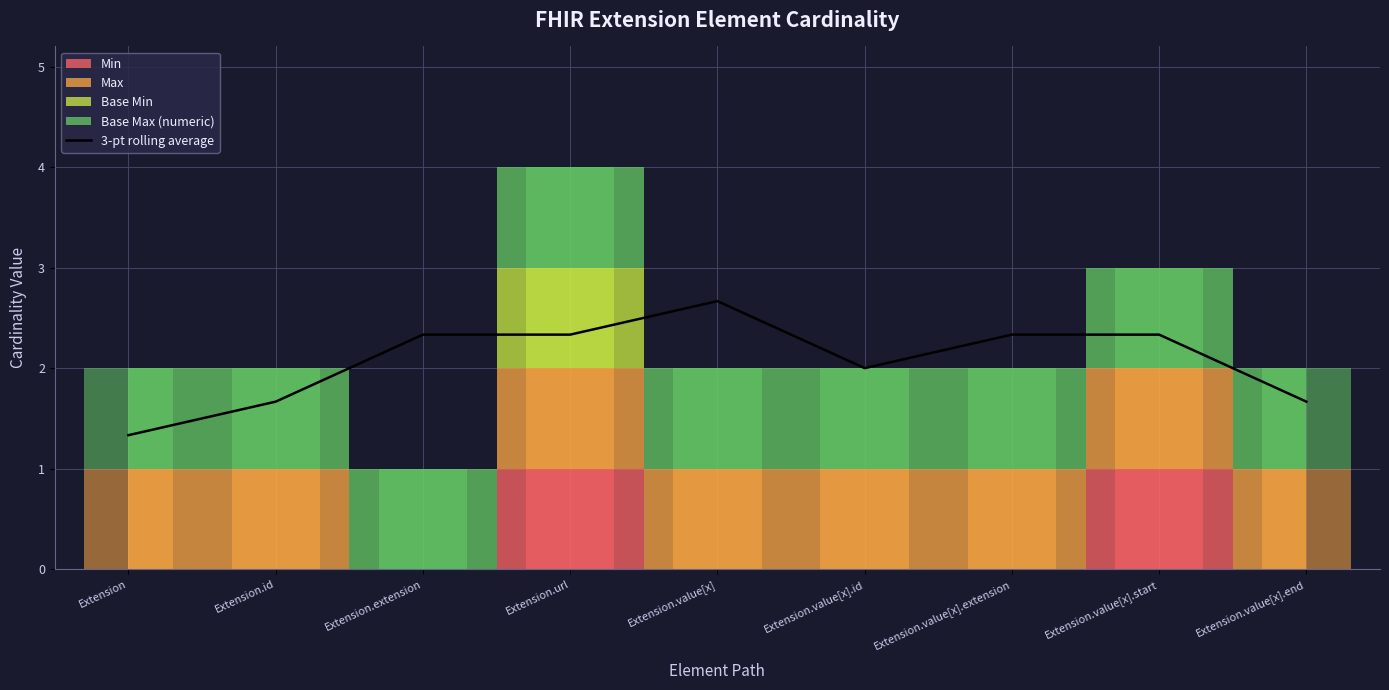

How many data points are above 2?

5